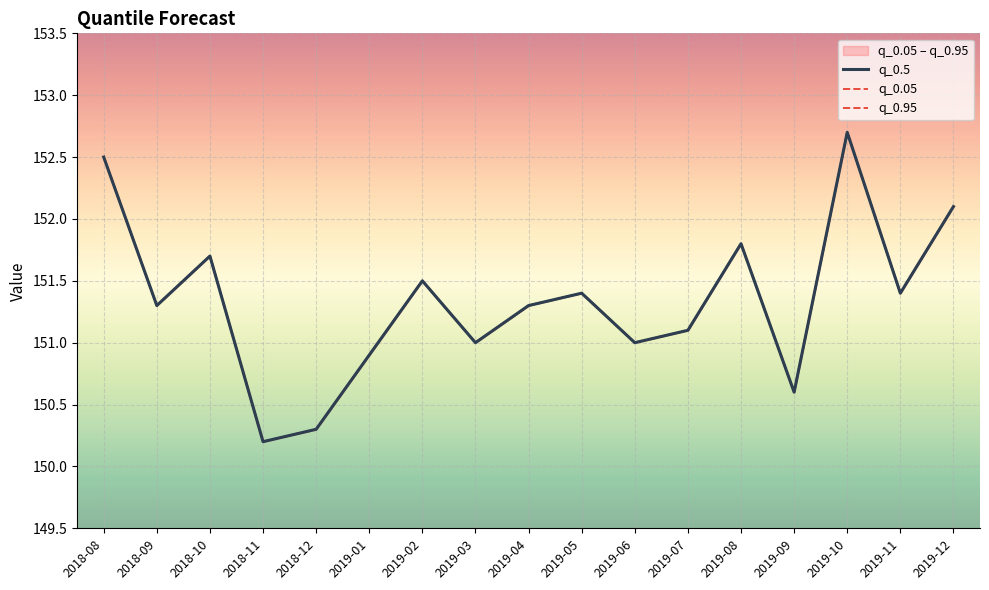

Rank the series by their maximum value, from lowest to highest.

q_0.5, q_0.05, q_0.95